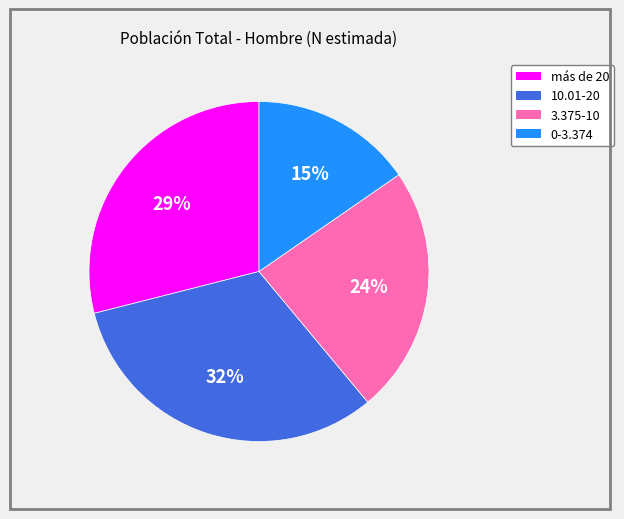

Rank the categories by value from lowest to highest.

0-3.374, 3.375-10, más de 20, 10.01-20